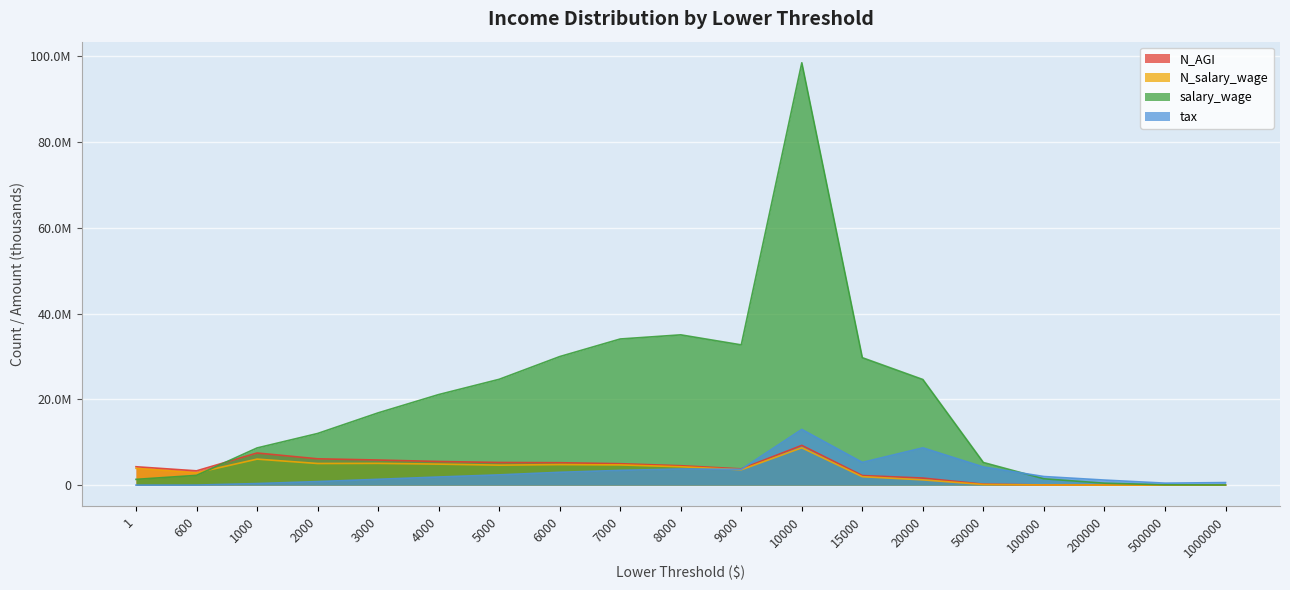

Reading right to left, list all the values displayed in this chart.

N_AGI: 1000000=644	500000=1578	200000=10004	100000=40940	50000=218382	20000=1643995	15000=2229621	10000=9262594	9000=3786887	8000=4520784	7000=4992264	6000=5221198	5000=5276427	4000=5505342	3000=5849892	2000=6132245	1000=7486187	600=3326121	1=4281080
N_salary_wage: 1000000=418	500000=1005	200000=6477	100000=27475	50000=146279	20000=1221884	15000=1963986	10000=8703358	9000=3583948	8000=4278078	7000=4708343	6000=4783142	5000=4655369	4000=4892401	3000=5070779	2000=5039293	1000=6059997	600=2870381	1=3910910
salary_wage: 1000000=36895	500000=82560	200000=446576	100000=1471005	50000=5267441	20000=24618099	15000=29701820	10000=98459337	9000=32691334	8000=35030764	7000=34064289	6000=29962216	5000=24665427	4000=21105363	3000=16841232	2000=12033971	1000=8660306	600=2268954	1=1338026
tax: 1000000=590074	500000=457029	200000=1174864	100000=2001144	50000=4228575	20000=8690979	15000=5296442	10000=12981170	9000=3684045	8000=3750965	7000=3434532	6000=2984233	5000=2385976	4000=1887595	3000=1352876	2000=821525	1000=360055	600=5005	1=0